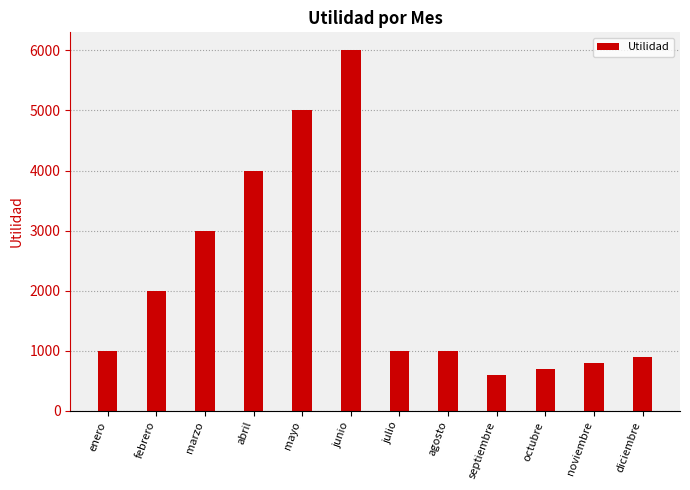

Are the bars grouped side by side (vs. stacked)?

No